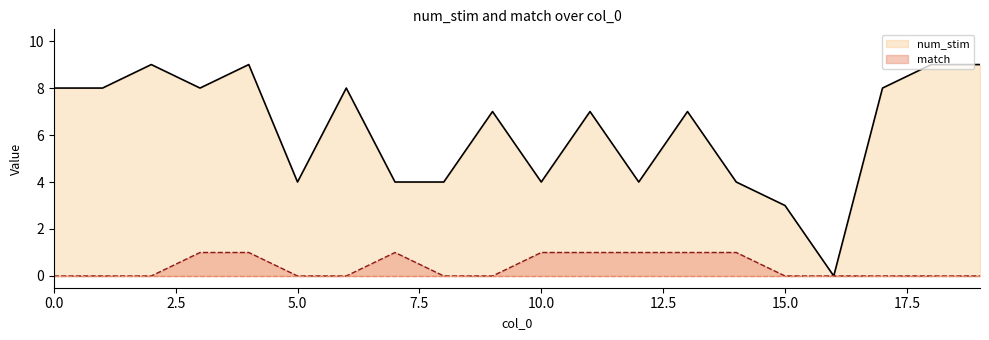

Is the value of match at 17 greater than the value of num_stim at 8?

No